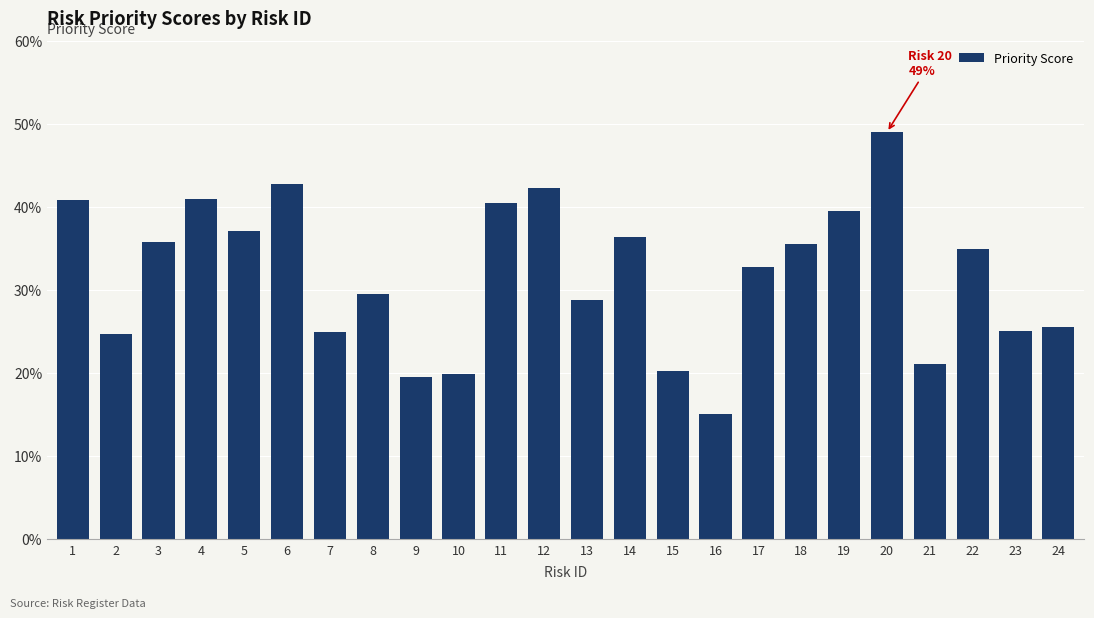

Does the chart contain any negative values?

No